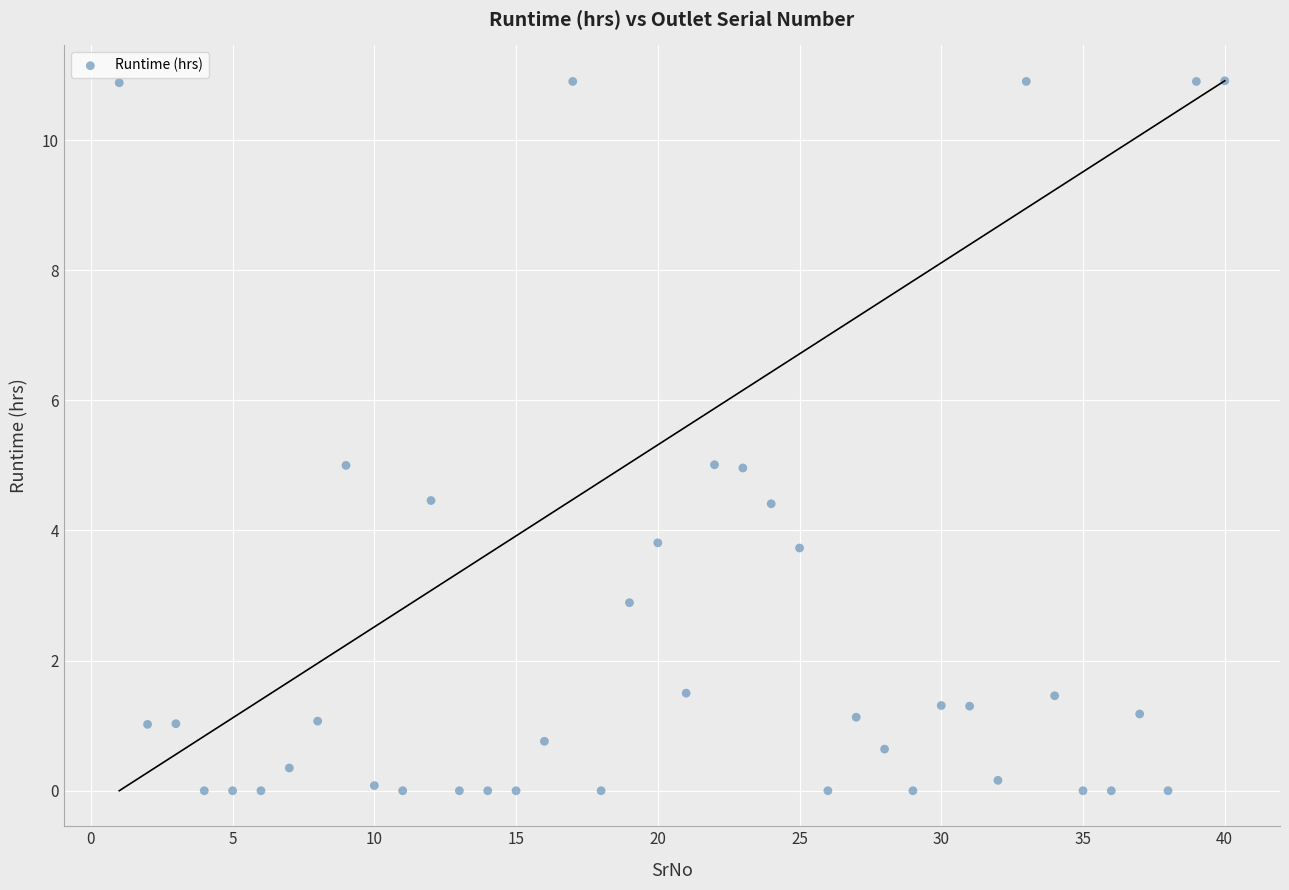

What is the range of Y values (max minus min)?

10.9